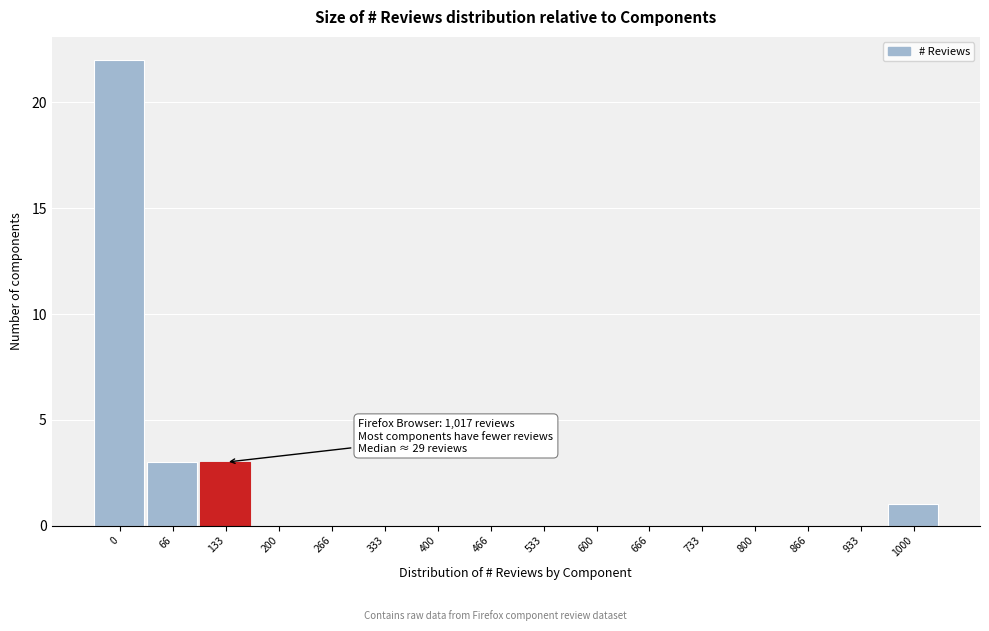

Reading left to right, extract all data points from this chart.

0=22	66=3	133=3	200=0	266=0	333=0	400=0	466=0	533=0	600=0	666=0	733=0	800=0	866=0	933=0	1000=1